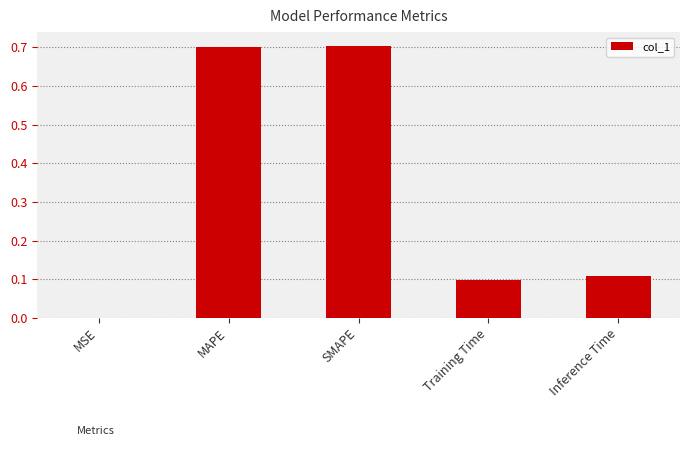

What is the change in value from SMAPE to Training Time?

-0.6